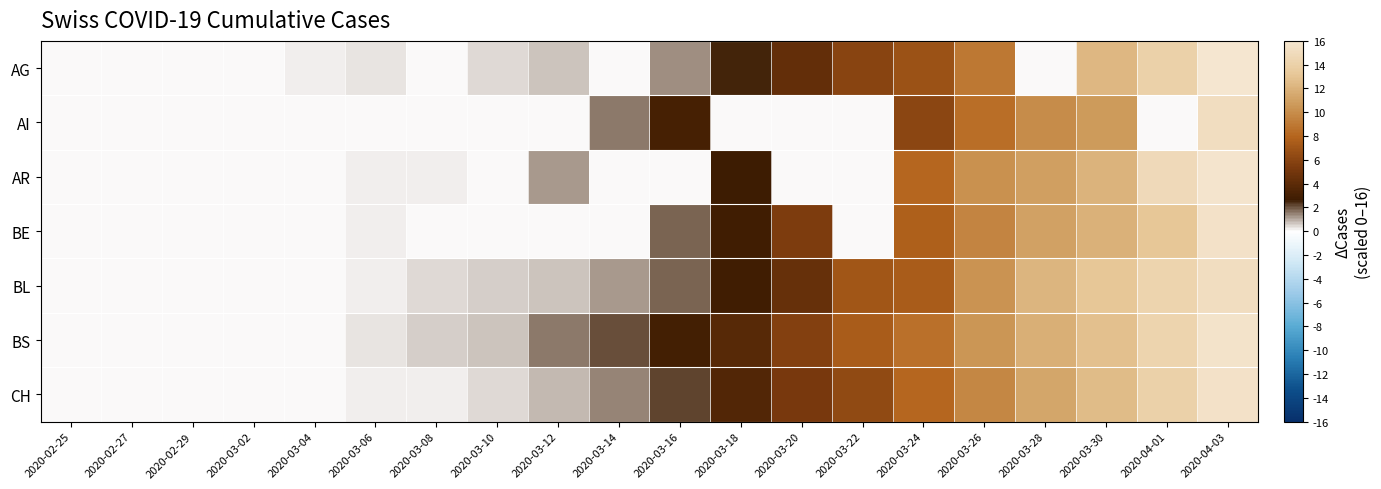

Between 2020-03-06 and 2020-03-08, which series saw the biggest shift?

BL